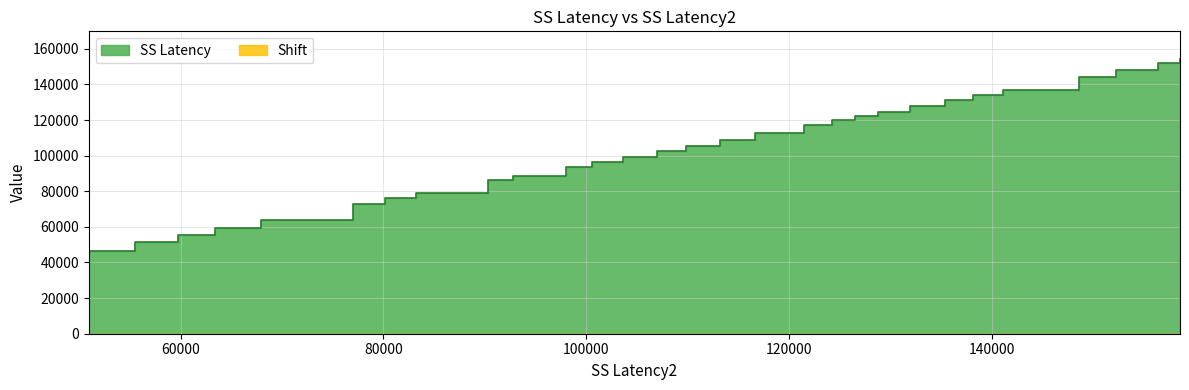

What is the minimum value shown in the chart?

46728.0